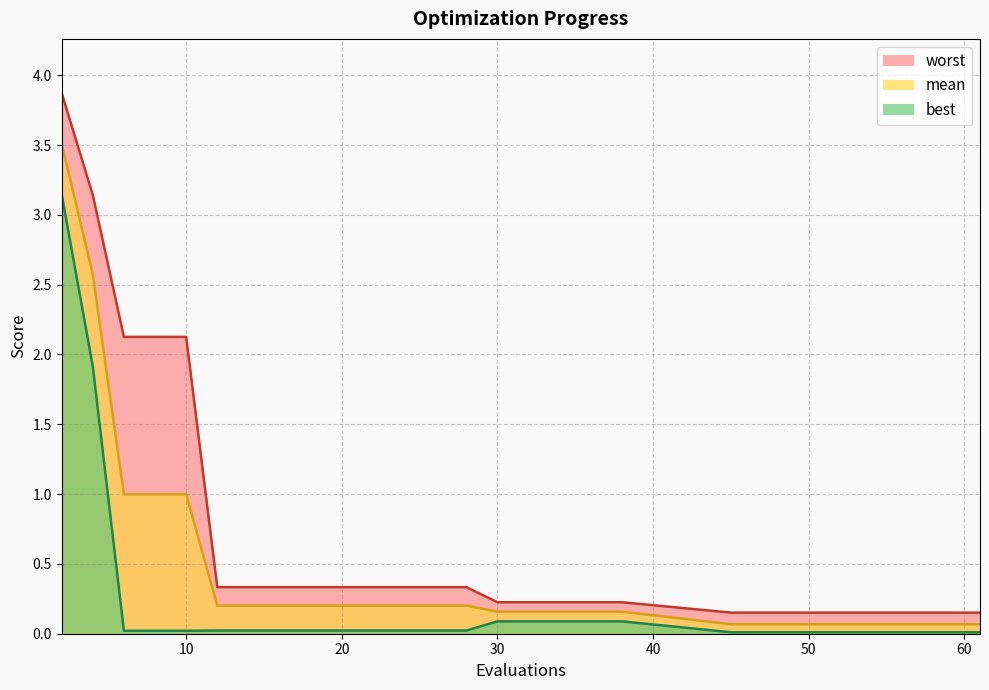

At which label does mean reach its minimum?

45